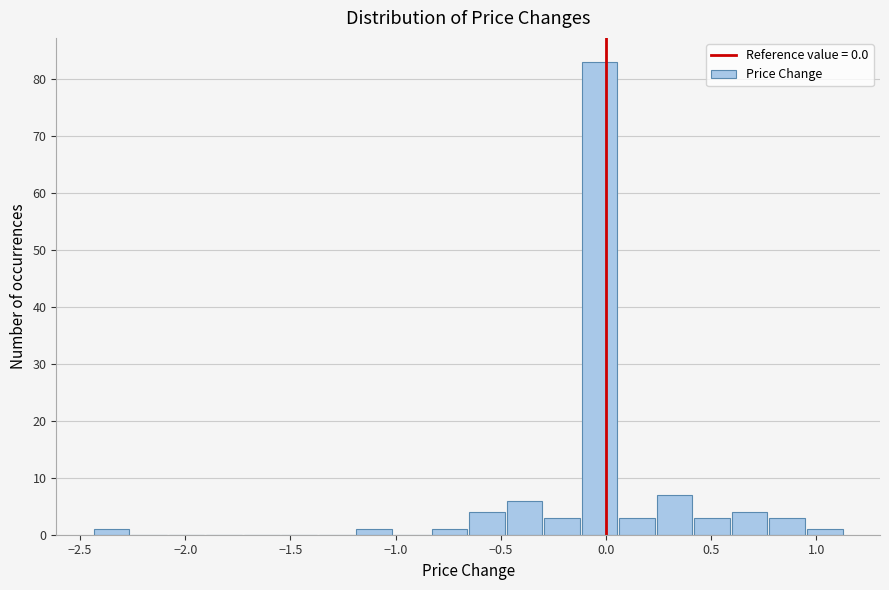

Read against the x-axis, roughly where is the centre of the tallest bar?

-0.05